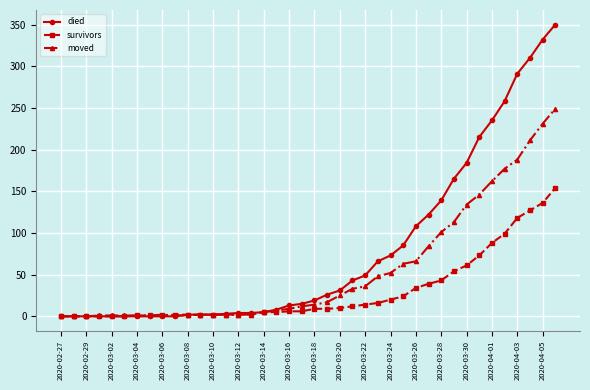

Which series has the largest range (max minus min)?

died